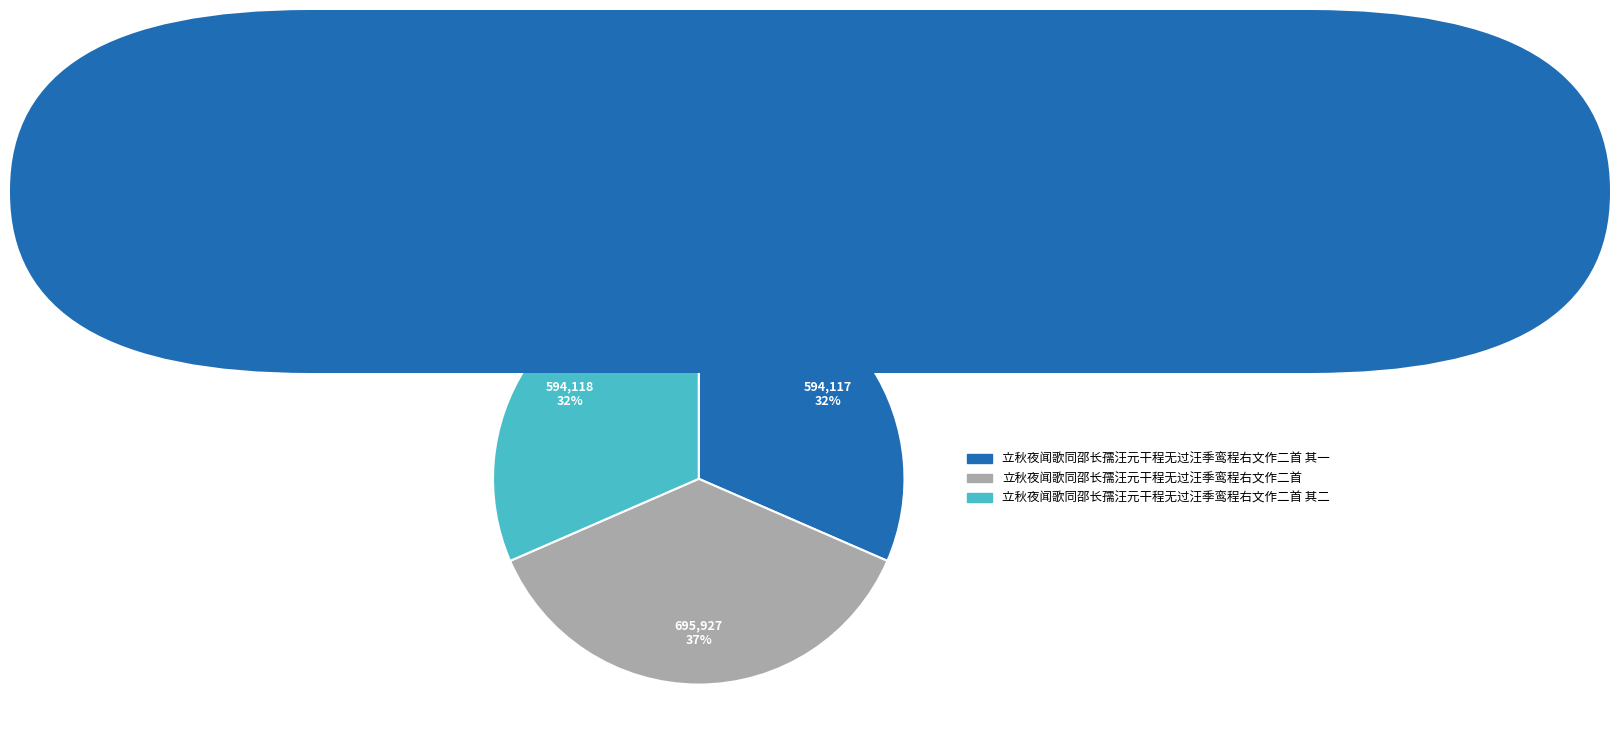

How many slices are in this pie chart?

3